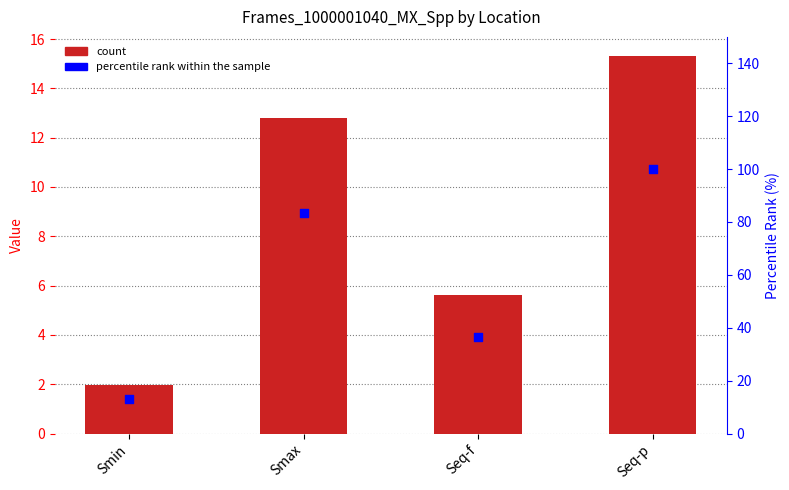

At which category is the sum across all series the highest?

Seq-p